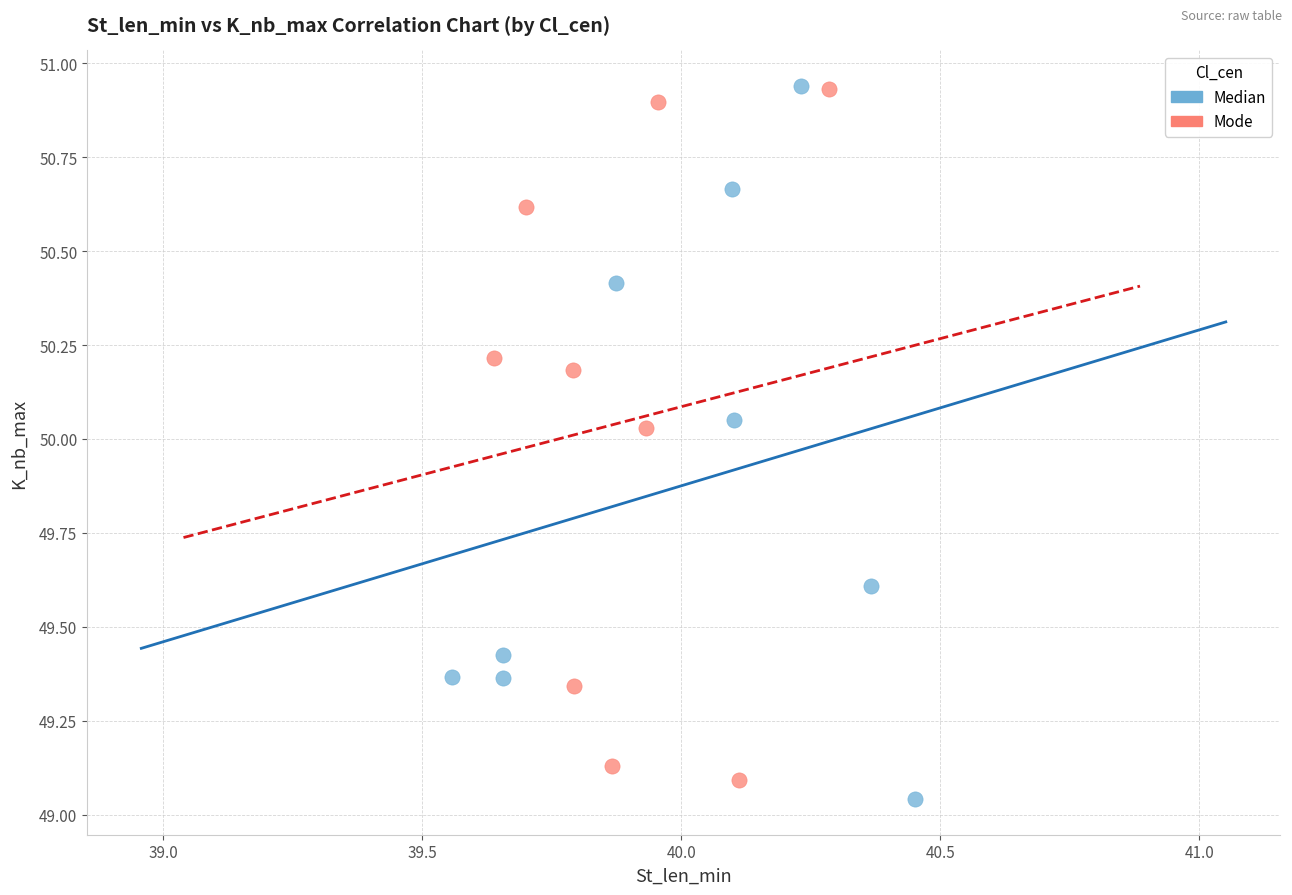

What are all the series names shown in the legend?

Median, Mode